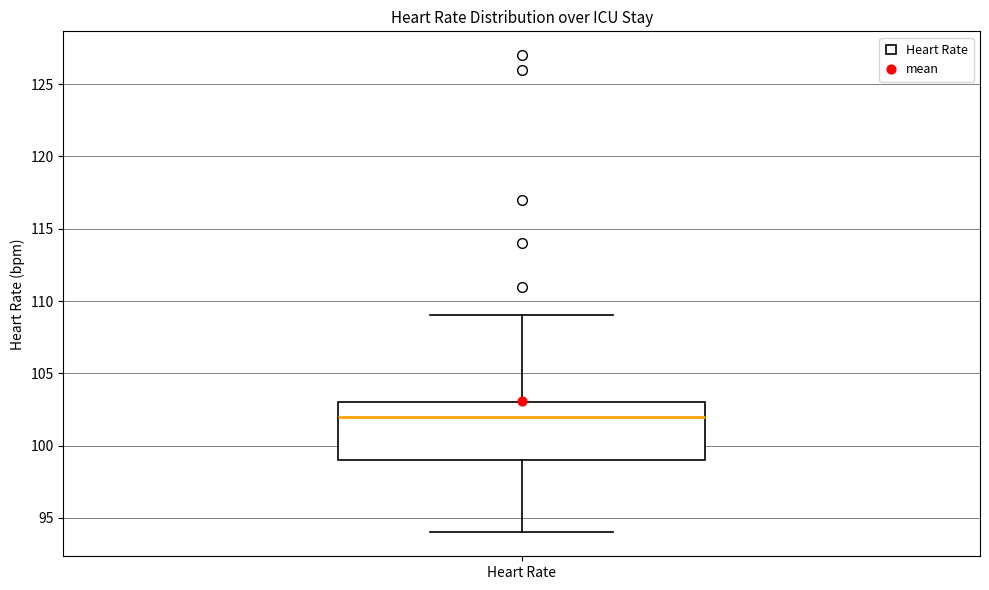

Read this box plot against the y-axis: the position of the median line, the range covered by the box, and the ends of both whiskers. The values are not printed on the chart, so give them approximately, as read against the axis.

median 102, box 99 to 103, whiskers 94 to 109